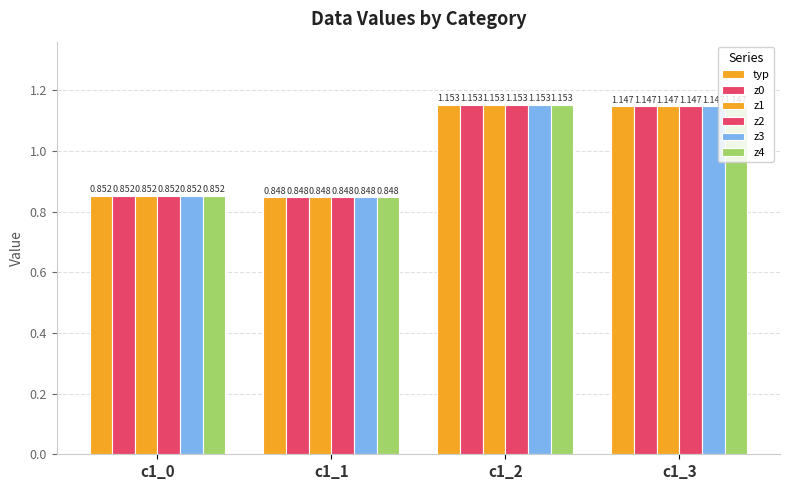

How many bars are there in each group?

6